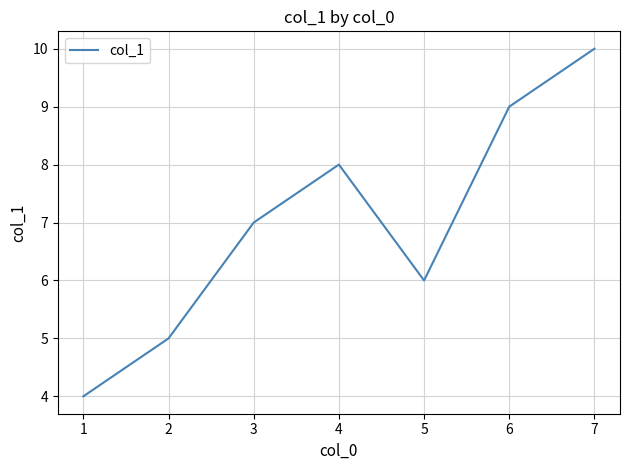

What is the average value?

7